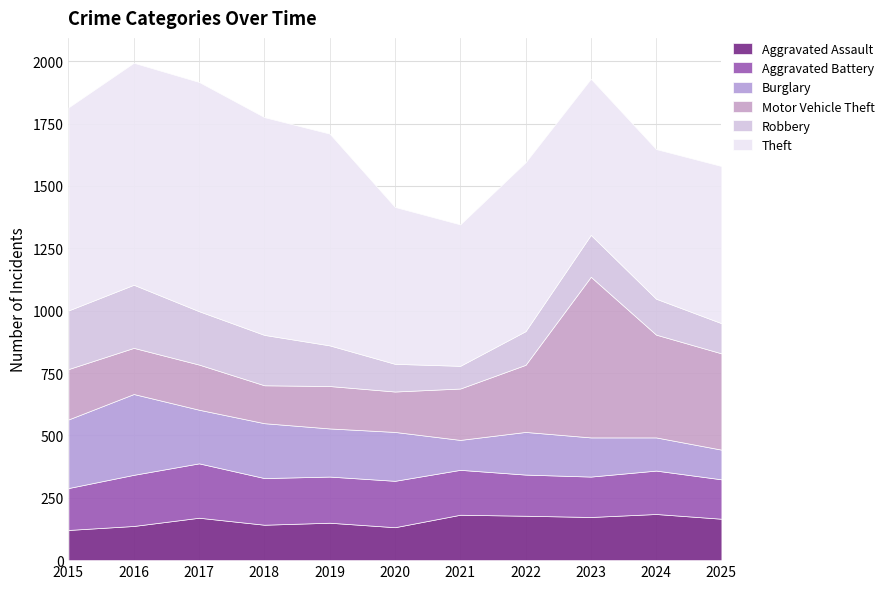

What is the value of the Robbery point at the 4th from the left?

202